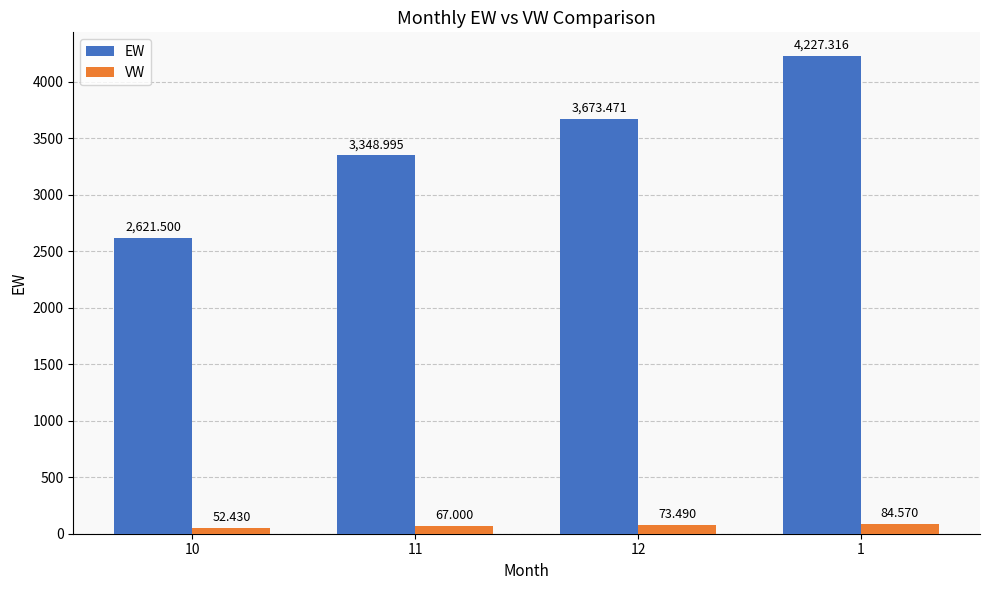

The value of EW at 10 is 2621.5. True or false?

True